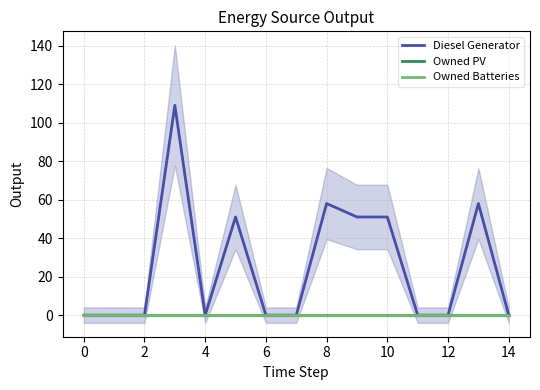

True or false: Diesel Generator has more than 2 points higher than both neighbors.

True